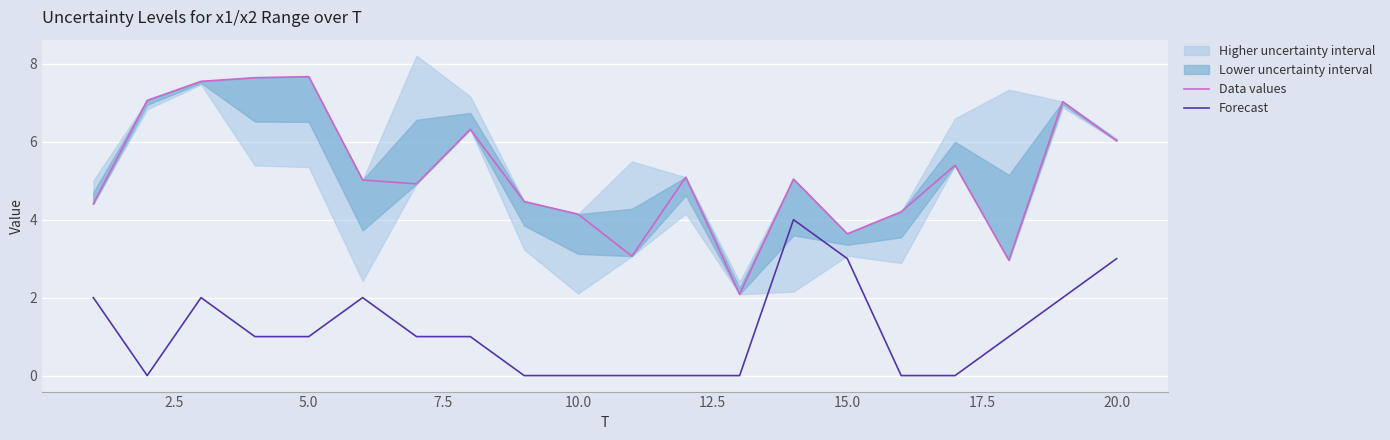

The value of Forecast at 5.0 is 2. True or false?

False